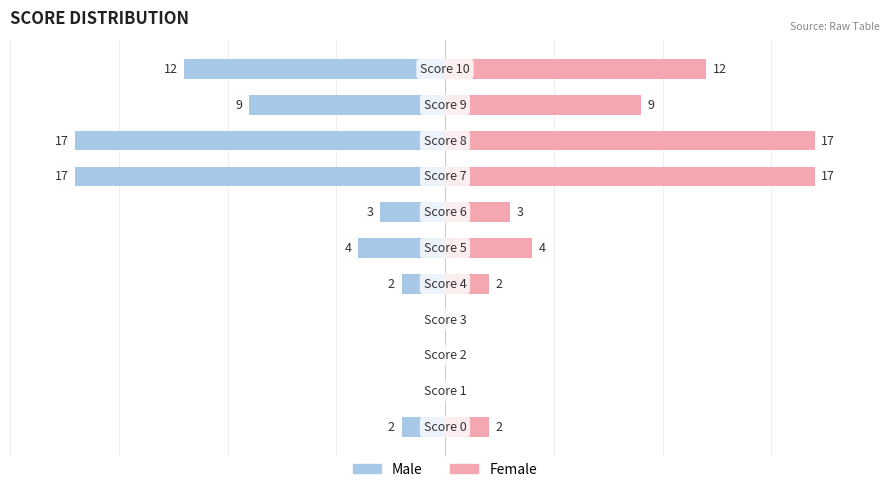

Which category has the lowest value in the Count (right view) series?

1